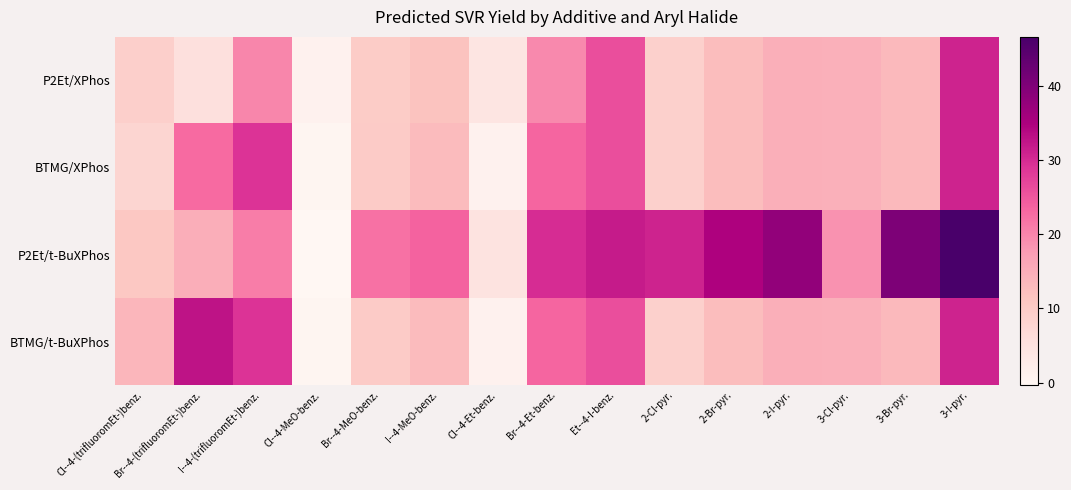

Which has a higher value, Cl--4-MeO-benz. or I--4-MeO-benz.?

I--4-MeO-benz.